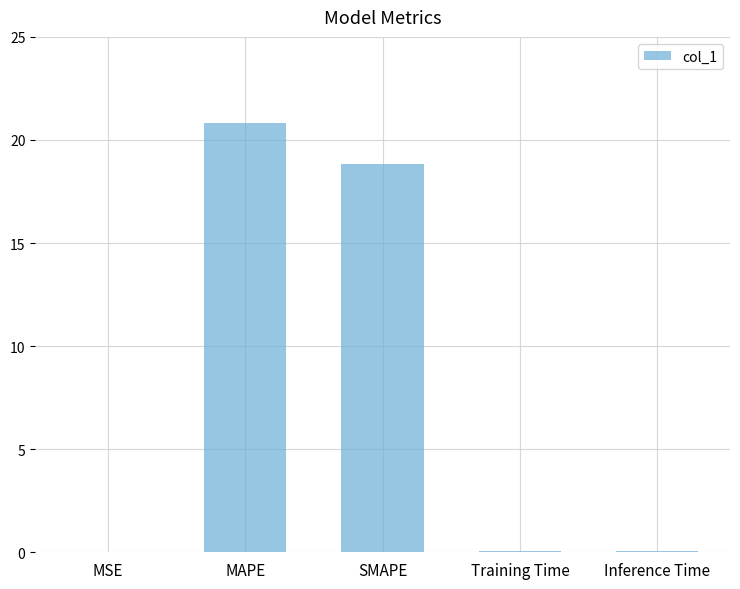

Is it true that the value at MSE is 0.0?

True